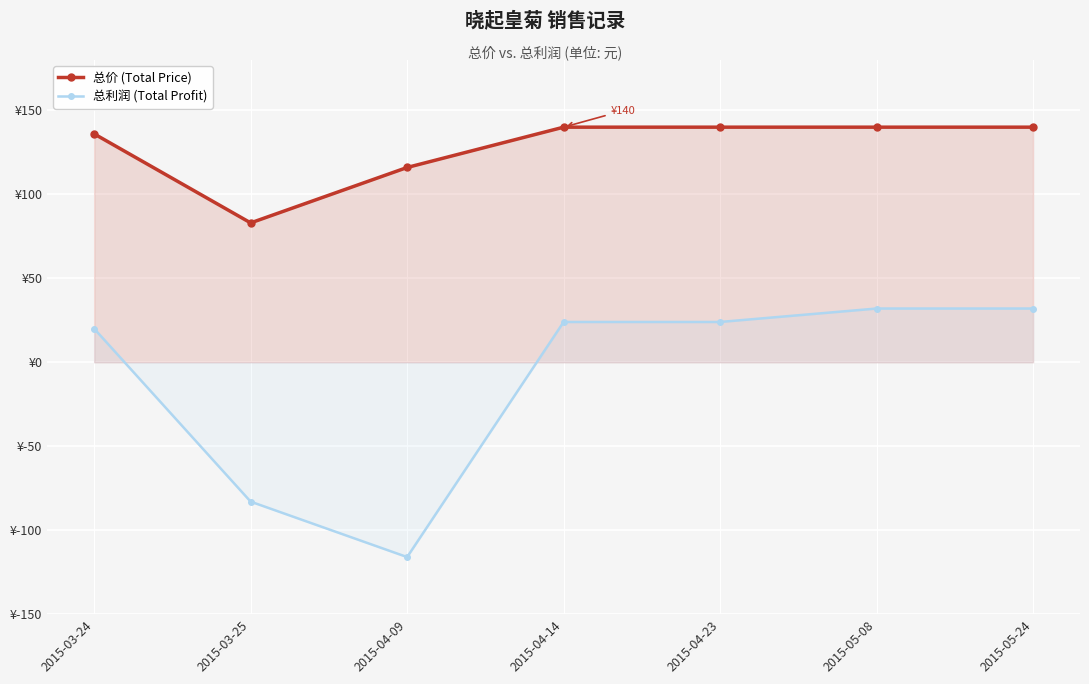

Where is 总价 (Total Price) nearest to the value 111?

2015-04-09